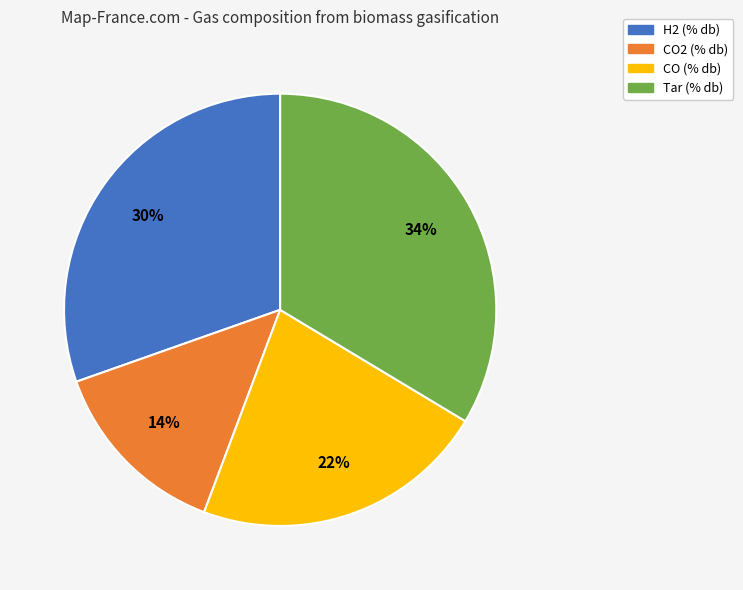

Do CO2 (% db) and CO (% db) together represent more than half of the pie?

No